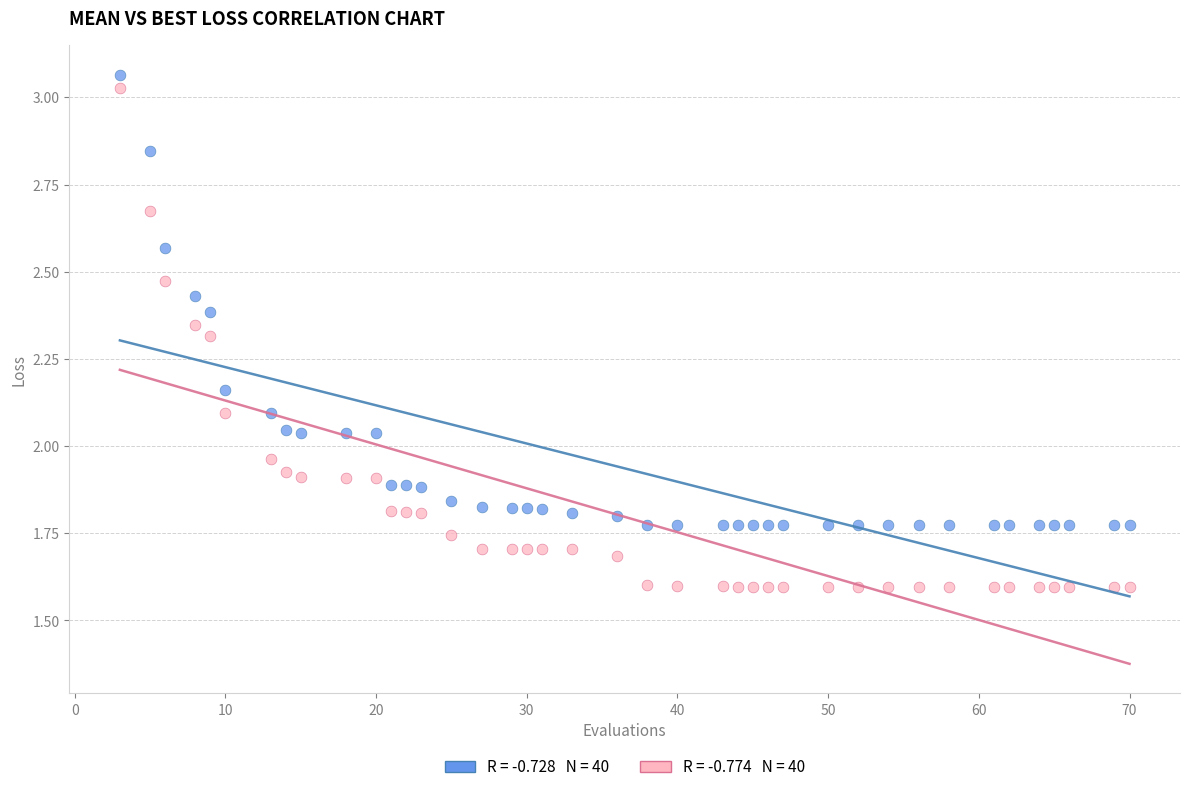

Across all data points, what is the range of Y values (max minus min)?

1.5